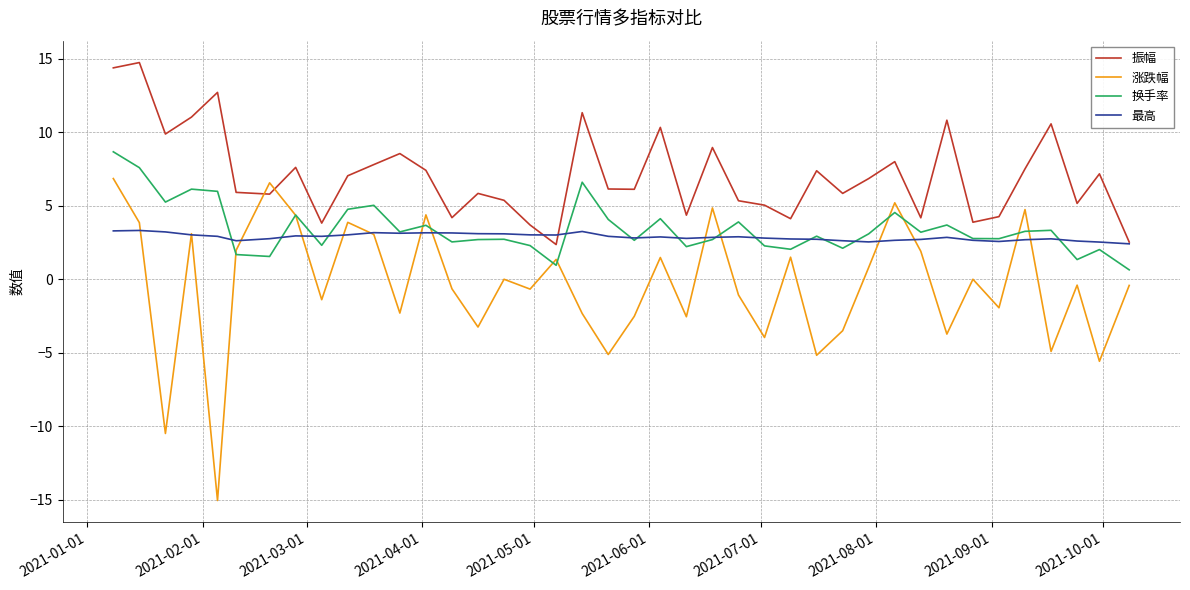

List the series in order of their peak value, lowest first.

最高, 涨跌幅, 换手率, 振幅